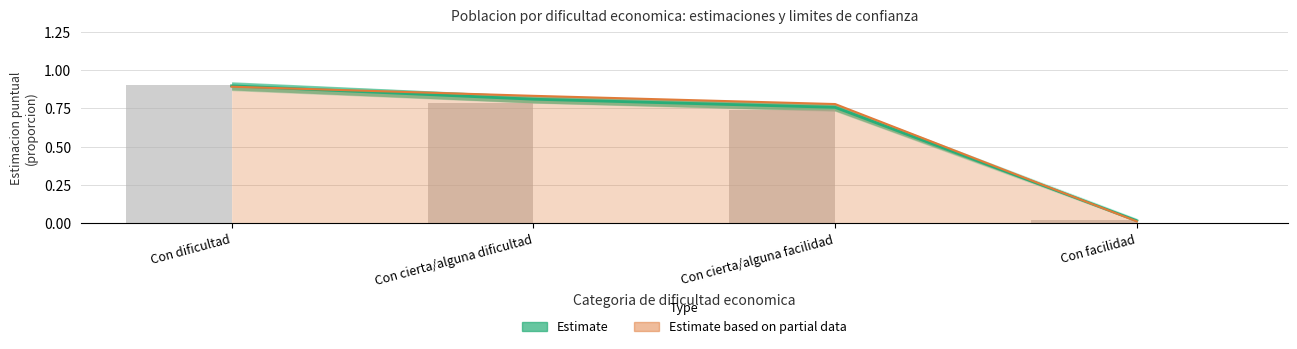

What is the greatest value displayed?

0.9